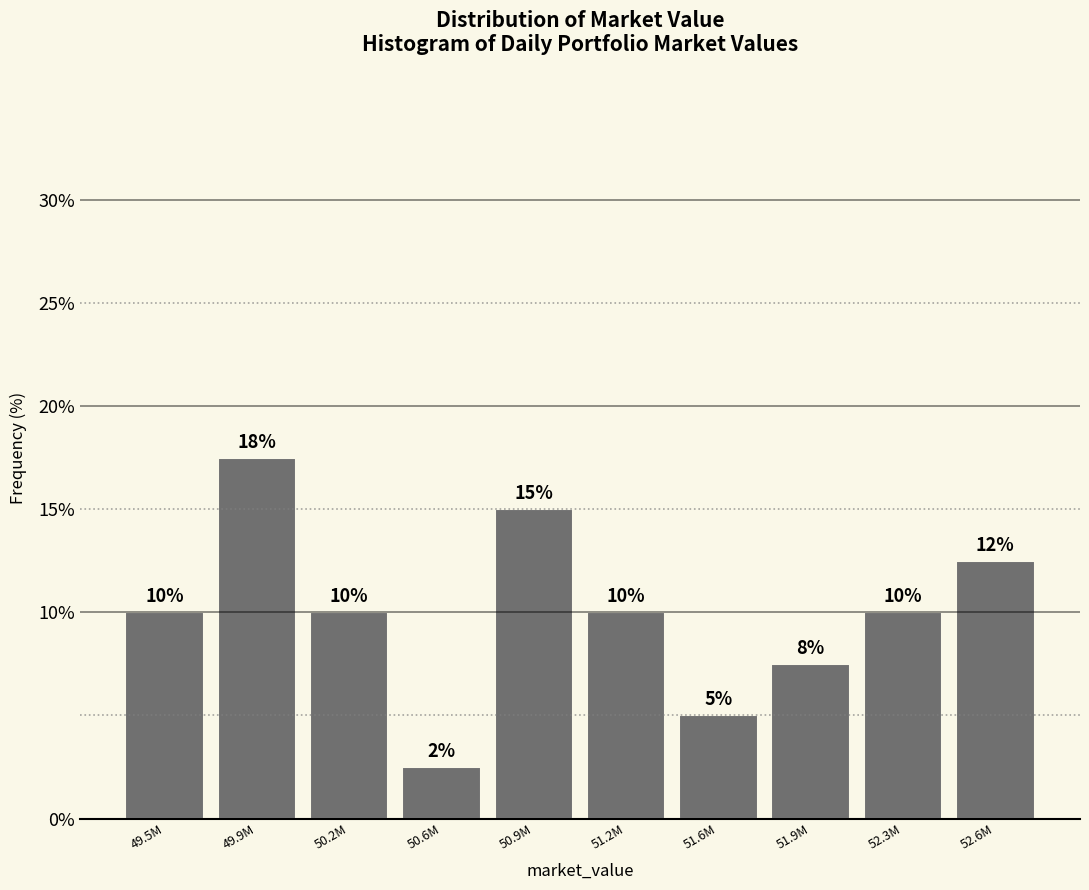

Is it true that the value at 50.6M is 4.5?

False